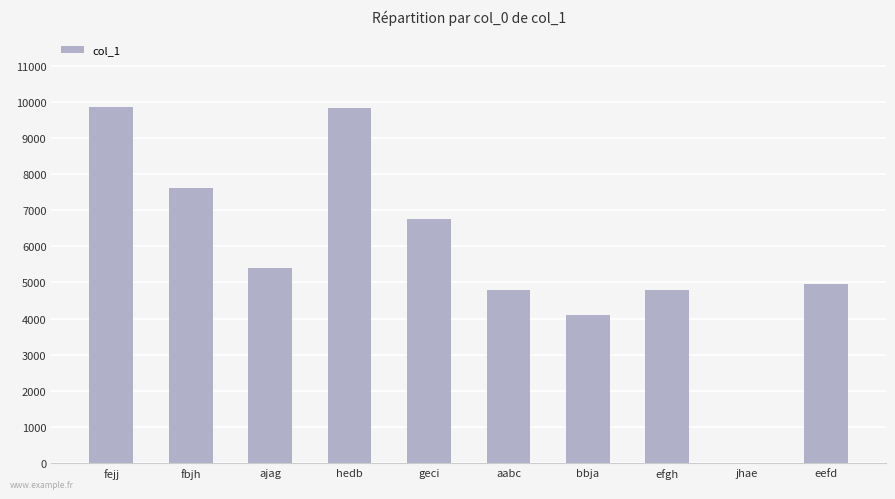

The chart shows a value of 4956 at eefd. True or false?

True